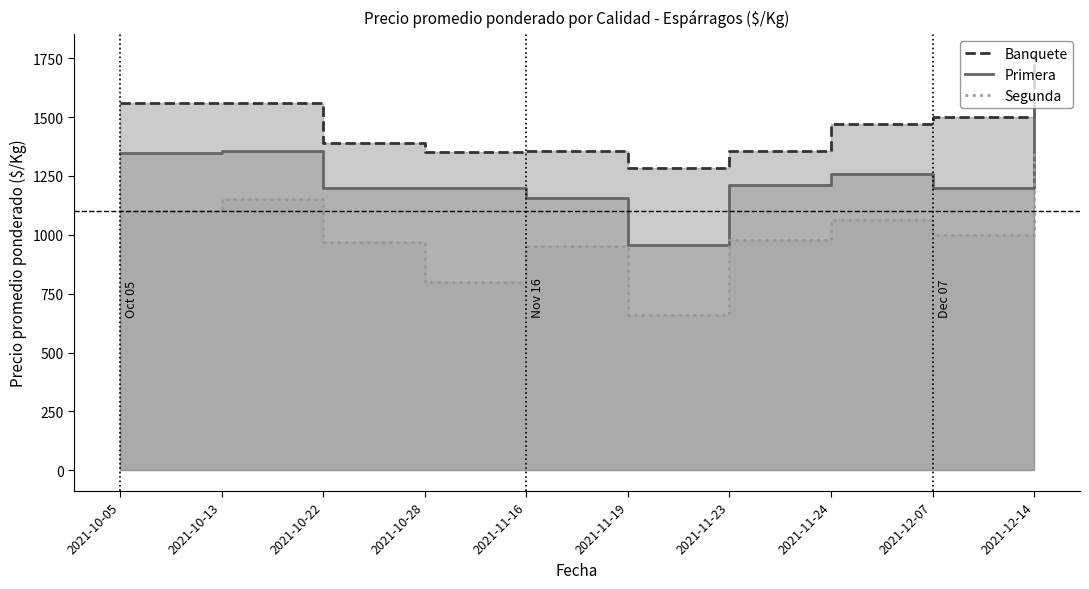

What value does the Segunda series have at 2021-11-24, to the nearest 10?

1060